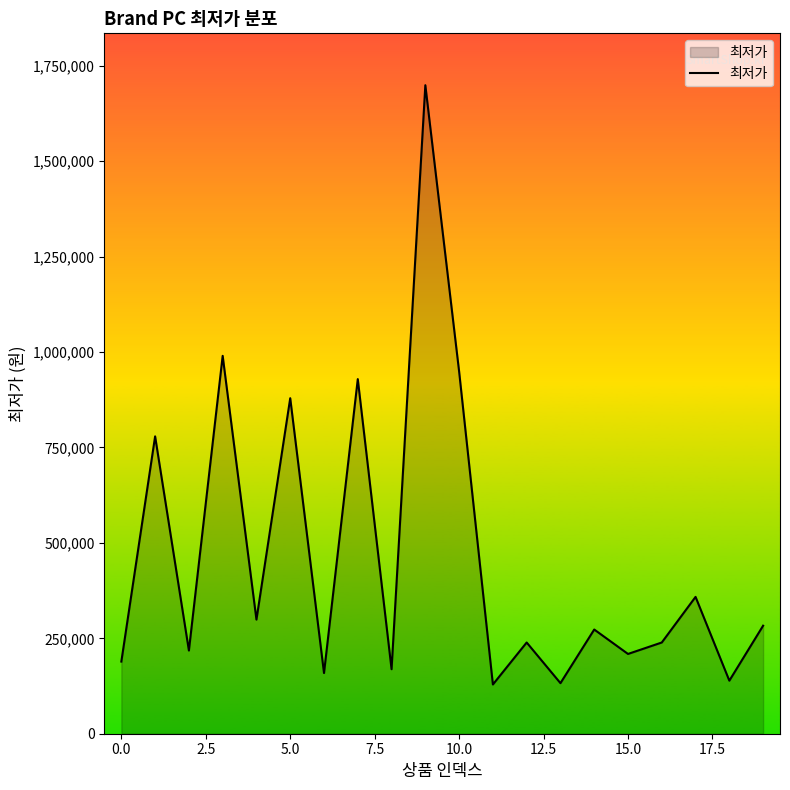

What is the difference between the maximum and minimum values?

1570000